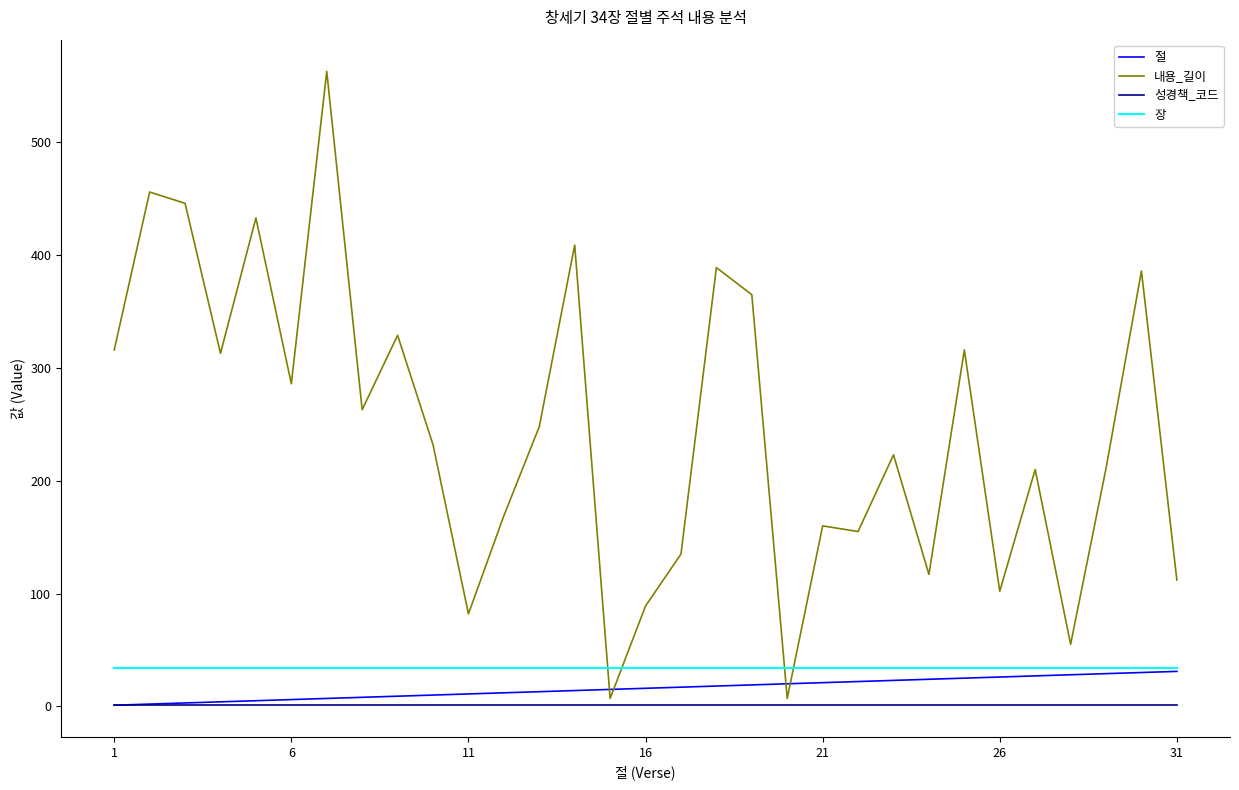

True or false: 내용_길이 has more than 1 interior local peaks.

True